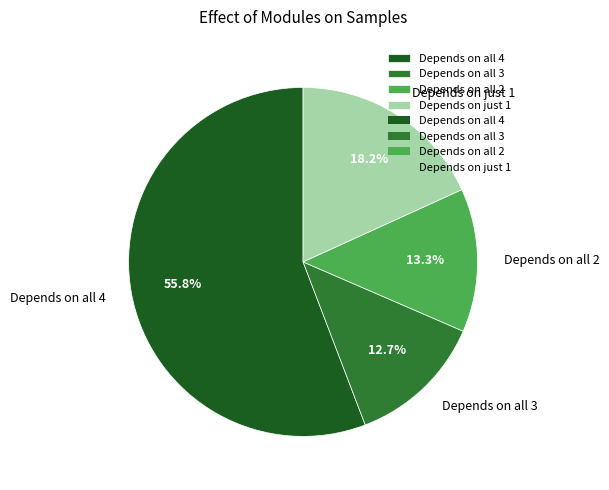

Which has a higher value, Depends on just 1 or Depends on all 3?

Depends on just 1